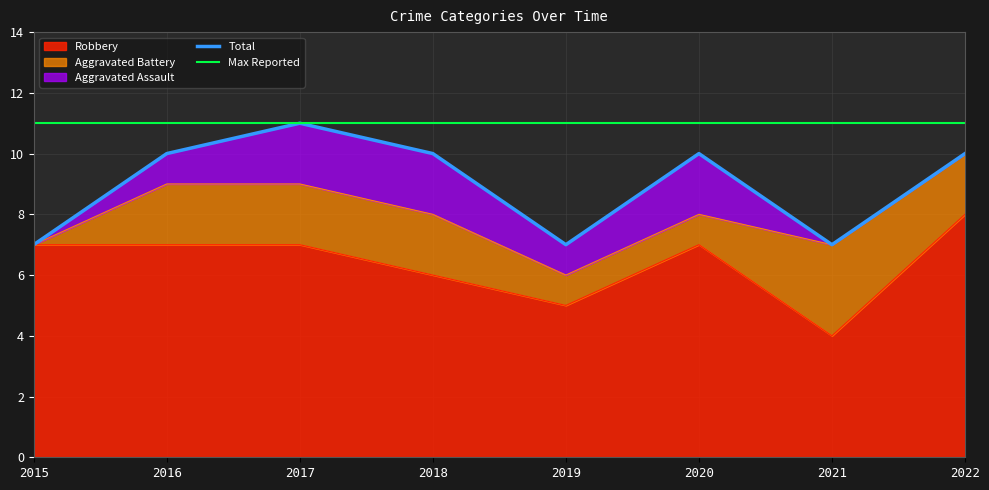

The value of Robbery at 2018 is 6. True or false?

True